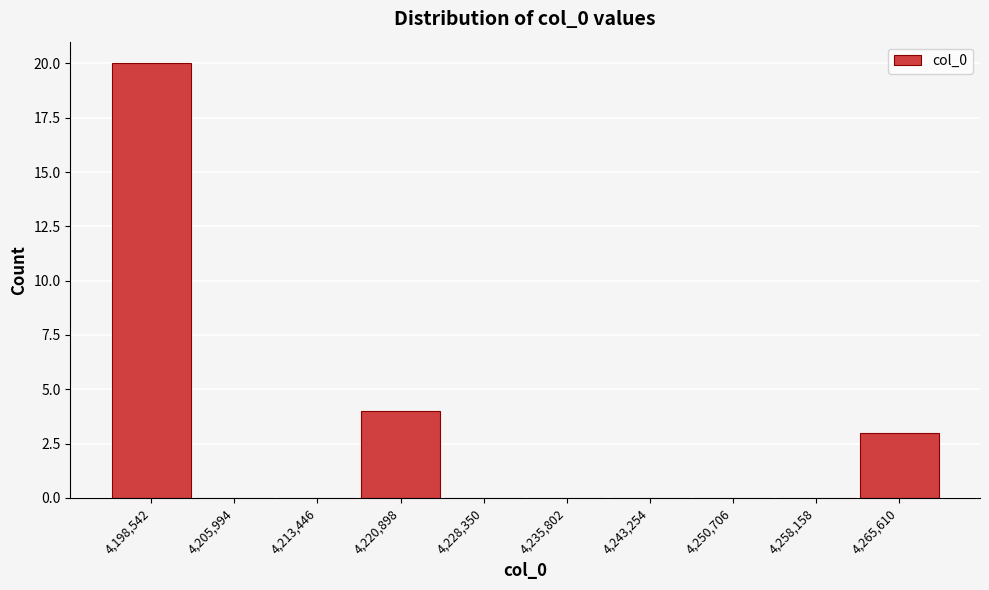

Reading left to right, list every bar in this chart as the range it spans on the x-axis followed by its height. Neither the bar edges nor the heights are printed on the chart, so give them approximately, as read against the axes.

4195000 to 4202000: 20
4202000 to 4210000: 0
4210000 to 4217000: 0
4217000 to 4225000: 4
4225000 to 4232000: 0
4232000 to 4240000: 0
4240000 to 4247000: 0
4247000 to 4254000: 0
4254000 to 4262000: 0
4262000 to 4269000: 3